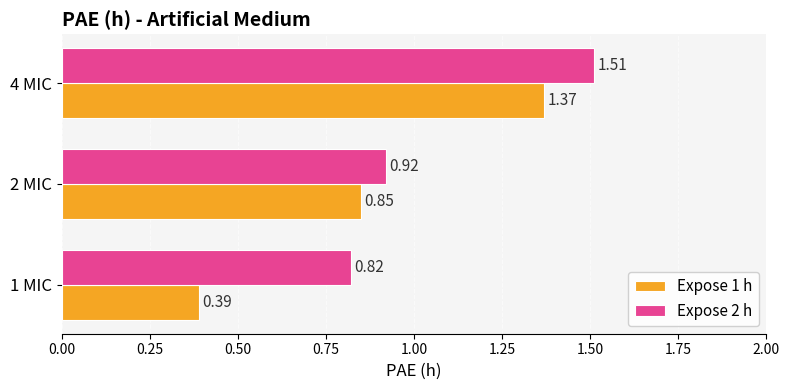

Count the number of data series in this chart.

2